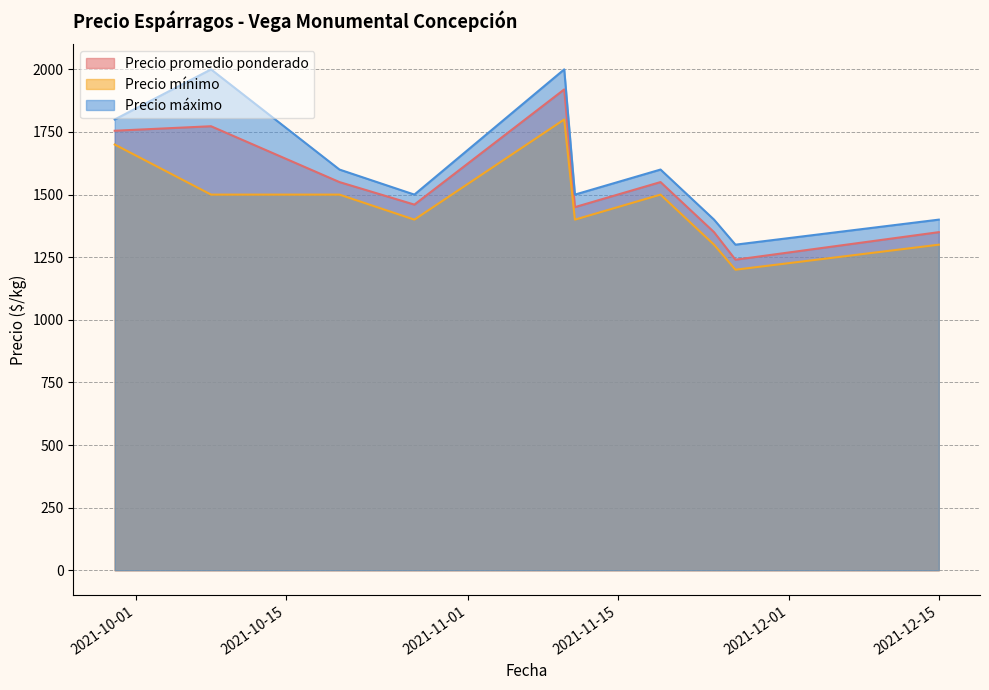

Which series has the largest total across all categories?

Precio máximo